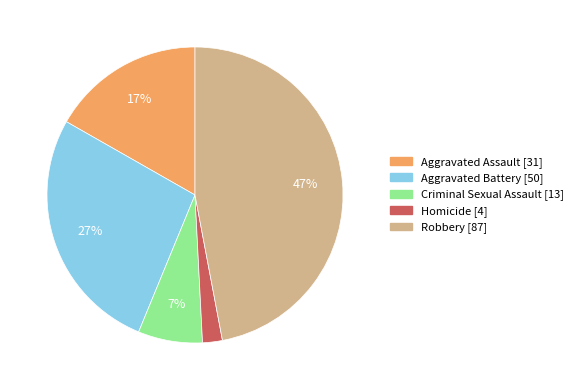

The Criminal Sexual Assault slice represents 1% of the pie. True or false?

False